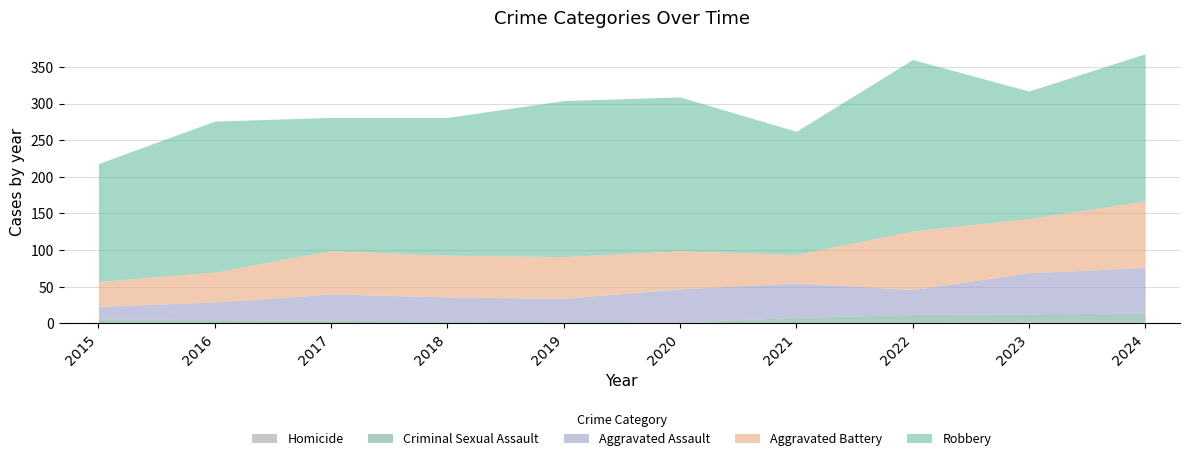

Rank the categories by Robbery value from highest to lowest.

2022, 2019, 2020, 2016, 2024, 2018, 2017, 2023, 2021, 2015